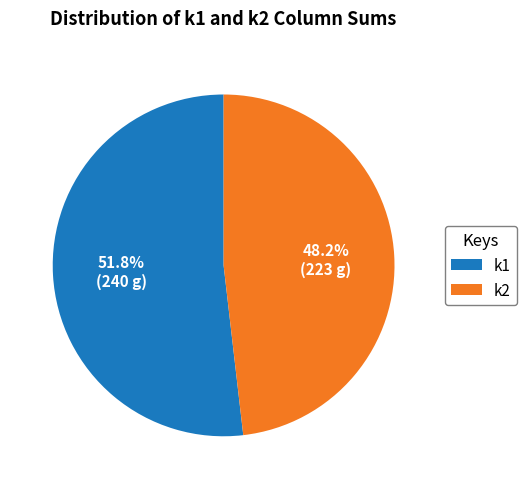

Which slice represents more than half of the pie?

k1